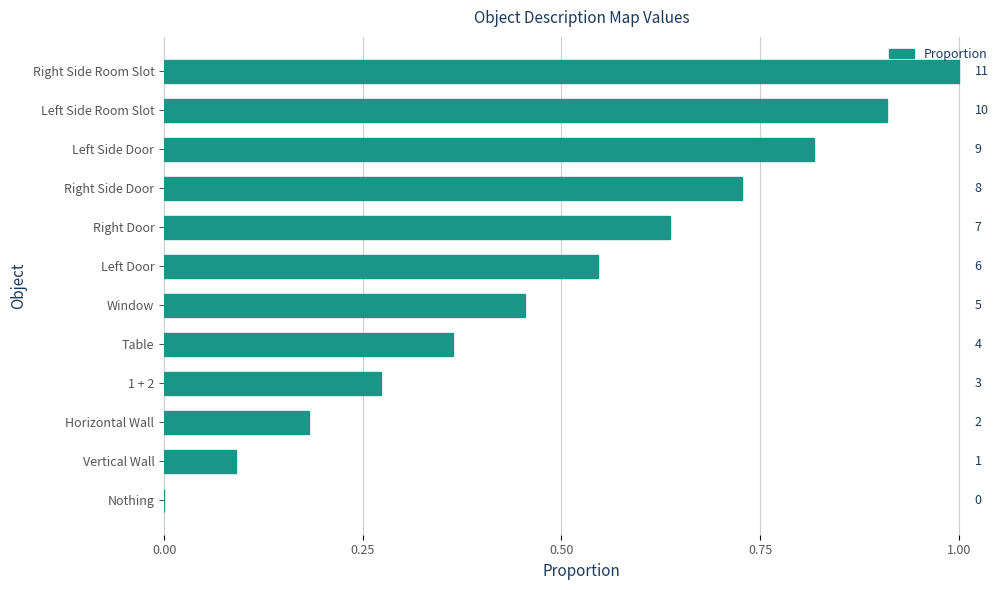

What is the sum of all values?

6.0